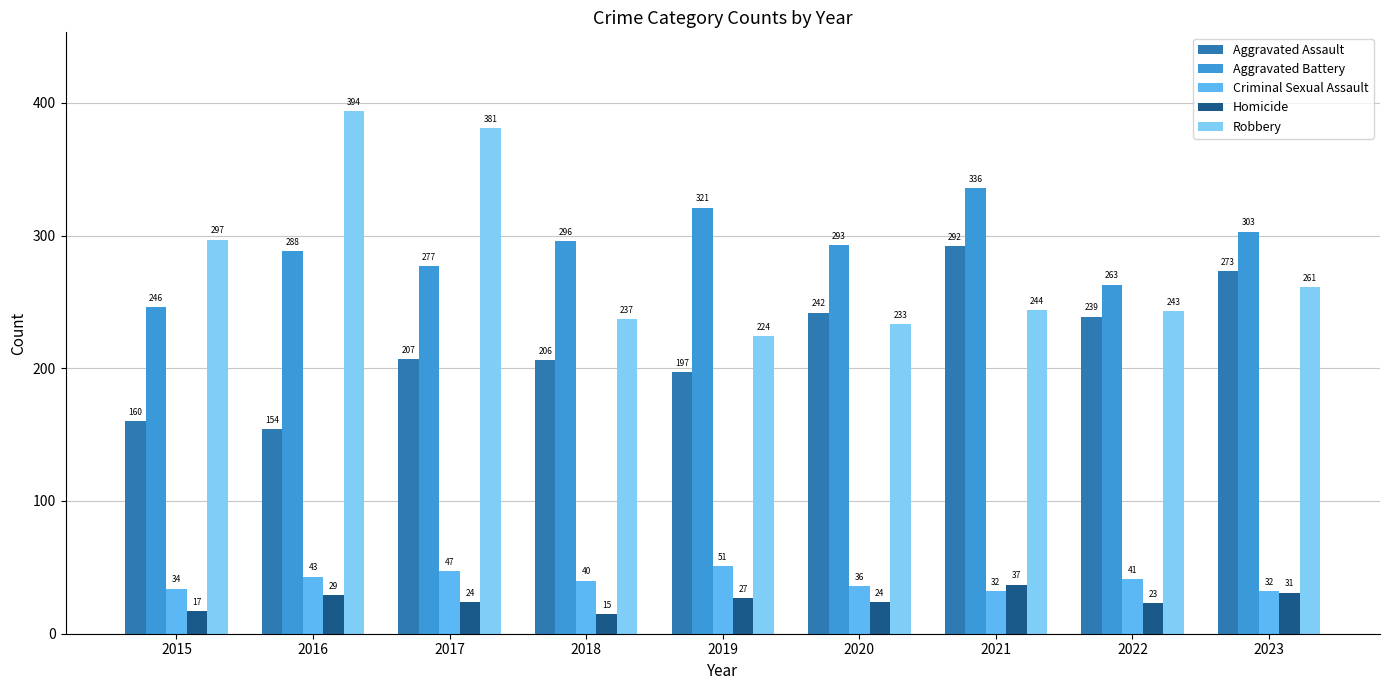

What is the value of the Aggravated Battery bar at the 8th from the left?

263